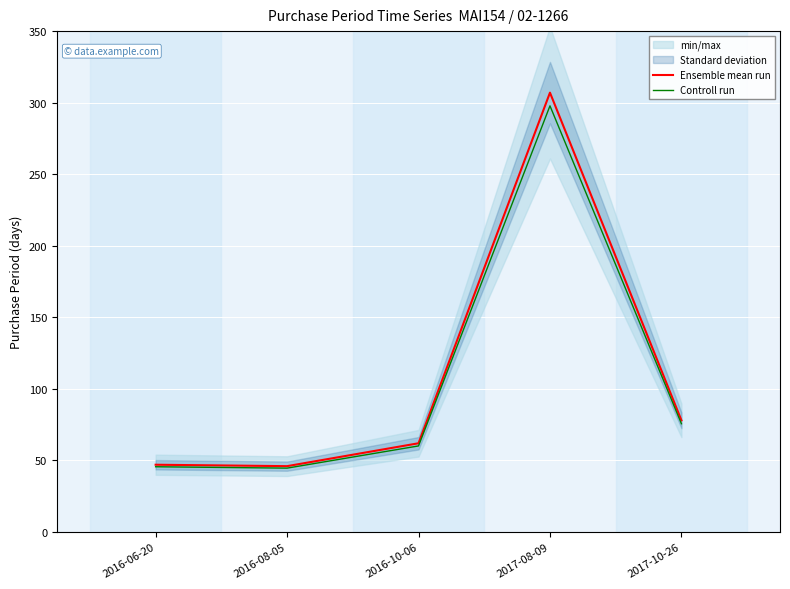

What is the label of the 4th point from the right?

2016-08-05